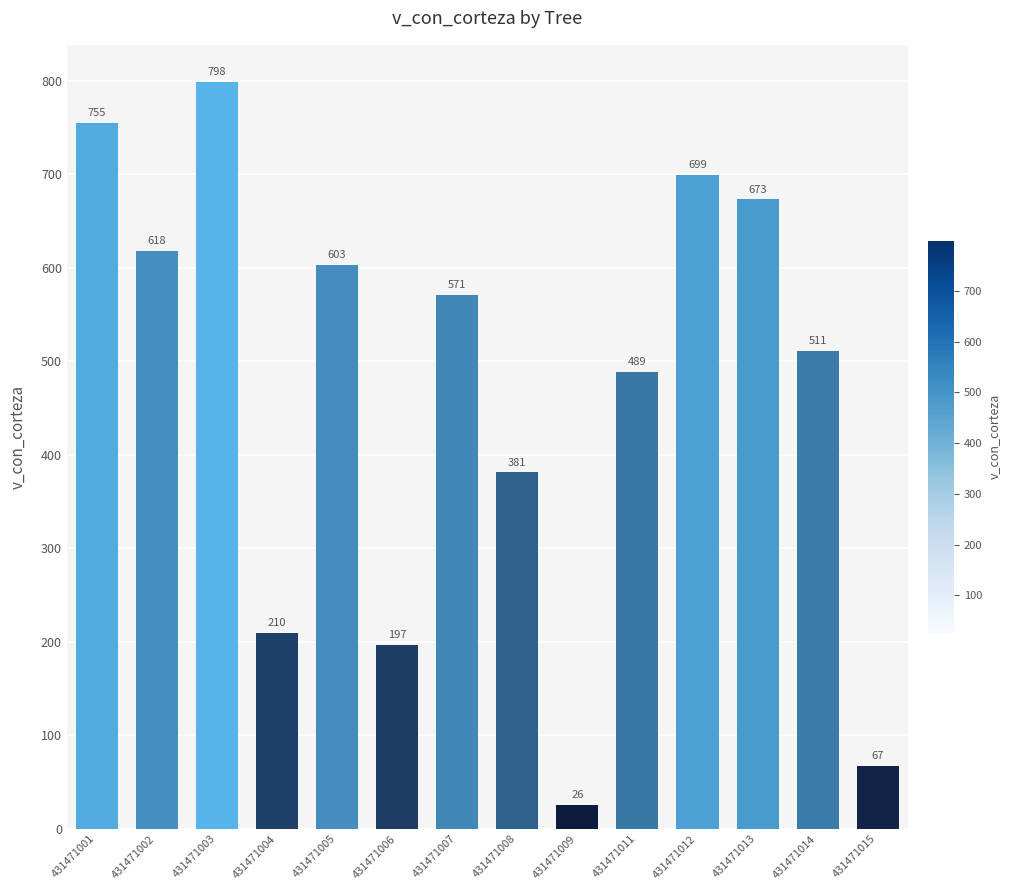

How many data points are less than 570?

7